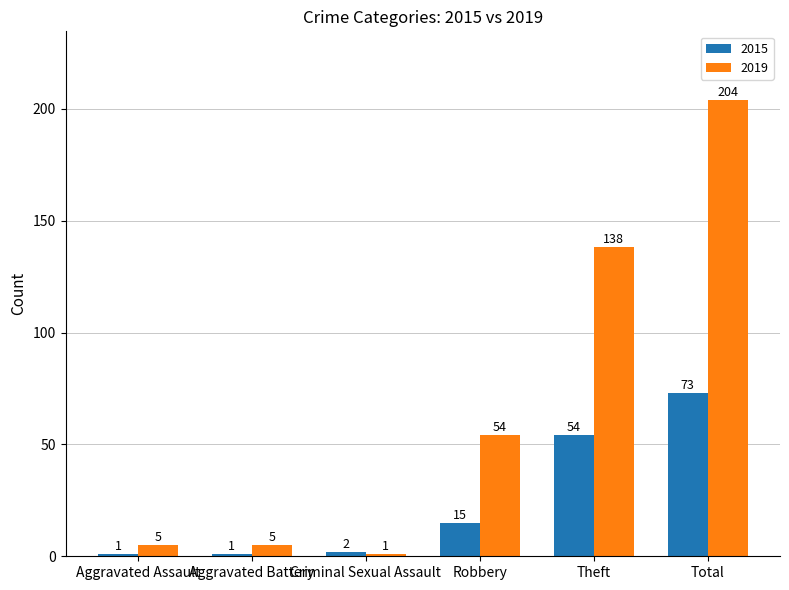

What is the label of the 4th bar from the left?

Robbery